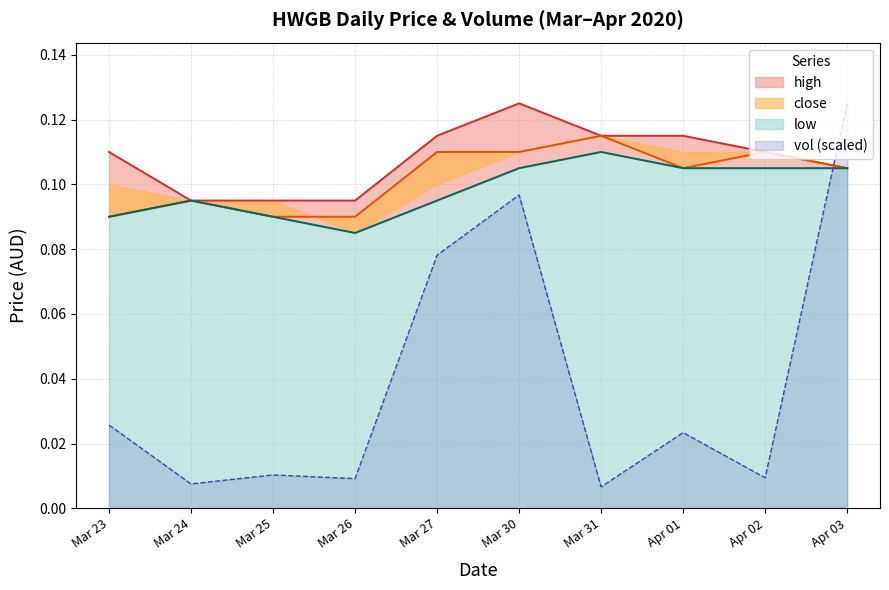

What is the difference between the highest and lowest values at Mar 26?

0.1